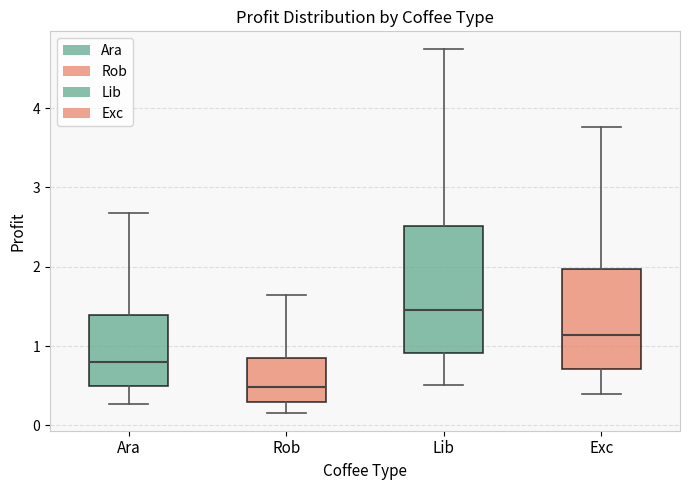

Where does the upper whisker of the box for Exc end on the y-axis? The values are not printed on the chart, so give them approximately, as read against the axis.

3.8